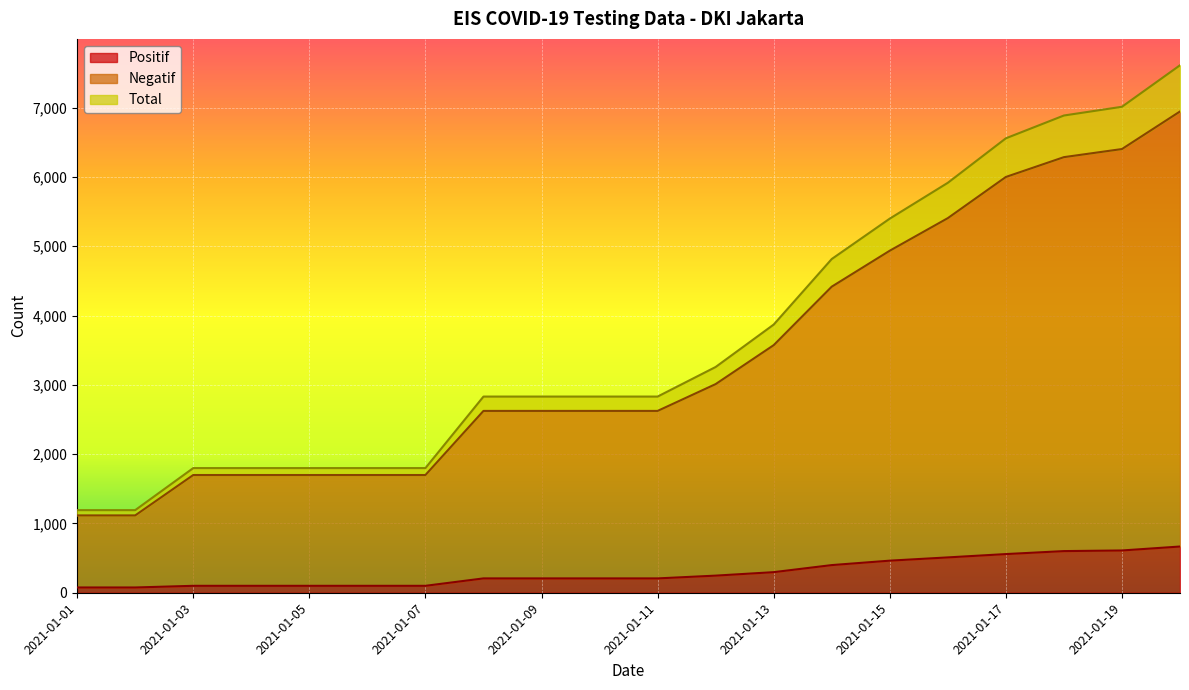

True or false: Positif has a value of 76 at 2021-01-02.

True